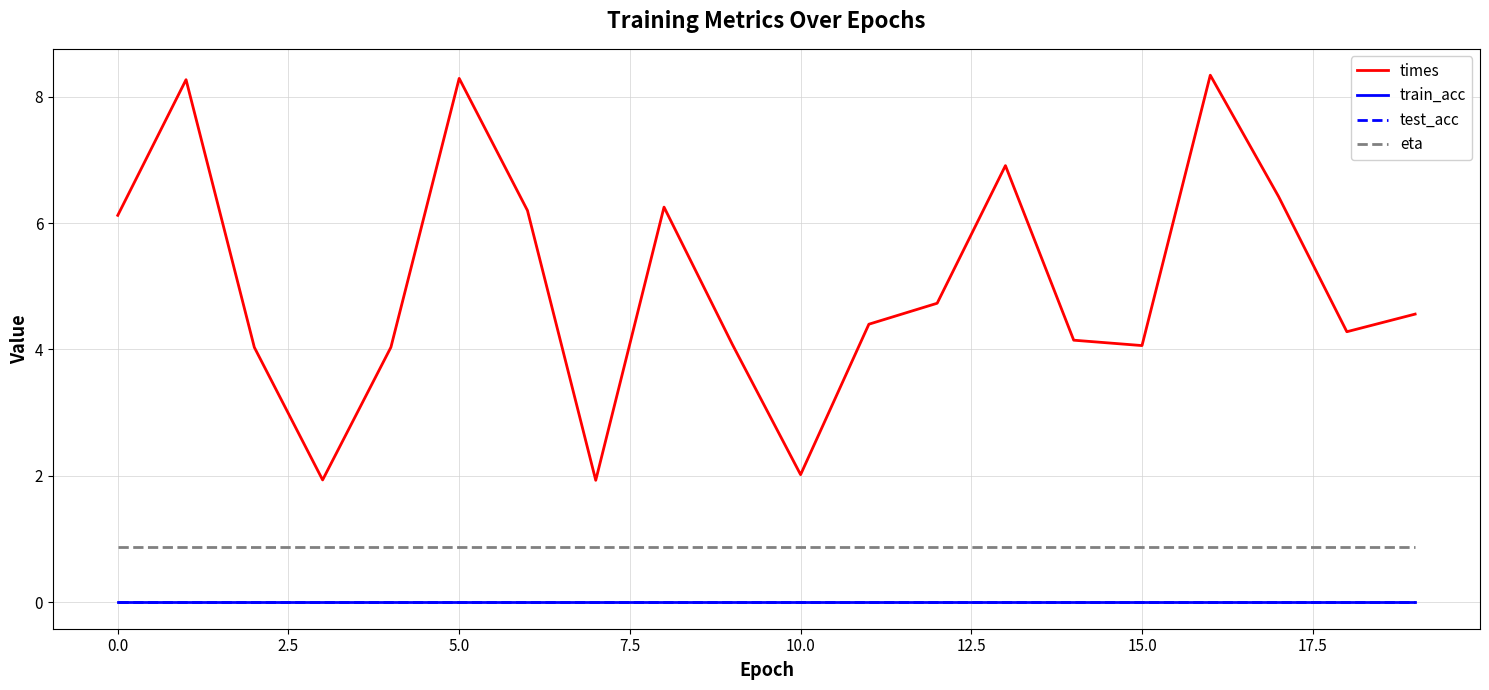

Is this an area chart (filled region under the line)?

No